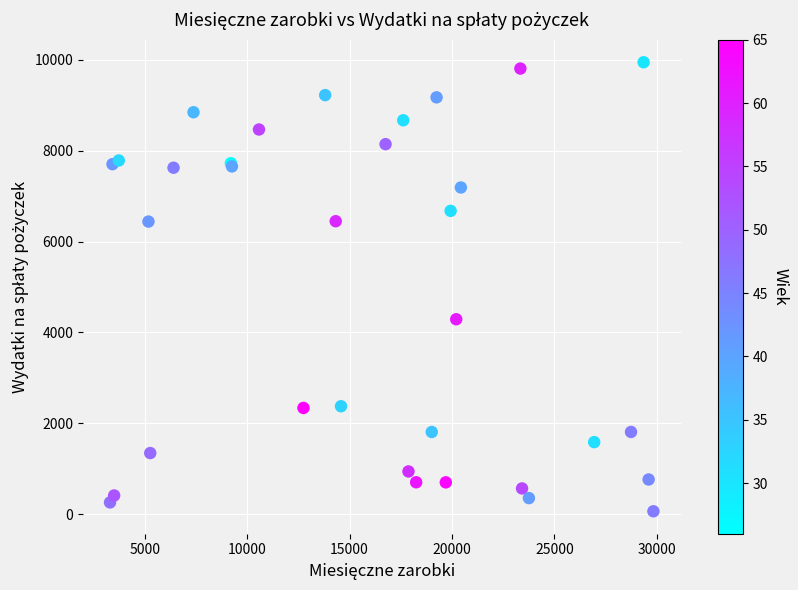

What Y value in the scatter plot is closest to 5005?

4290